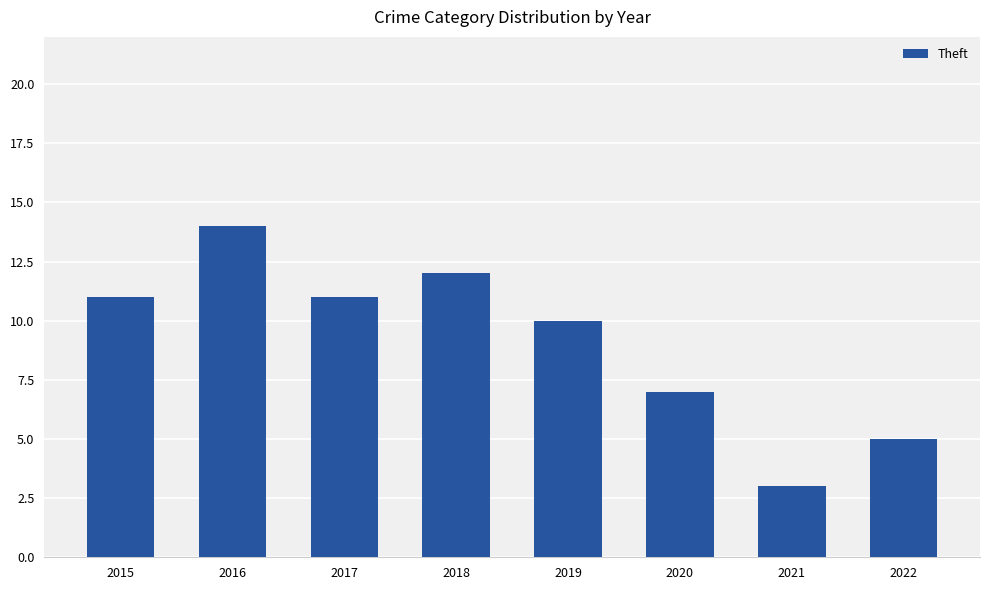

Reading left to right, list all the values displayed in this chart.

2015=11	2016=14	2017=11	2018=12	2019=10	2020=7	2021=3	2022=5